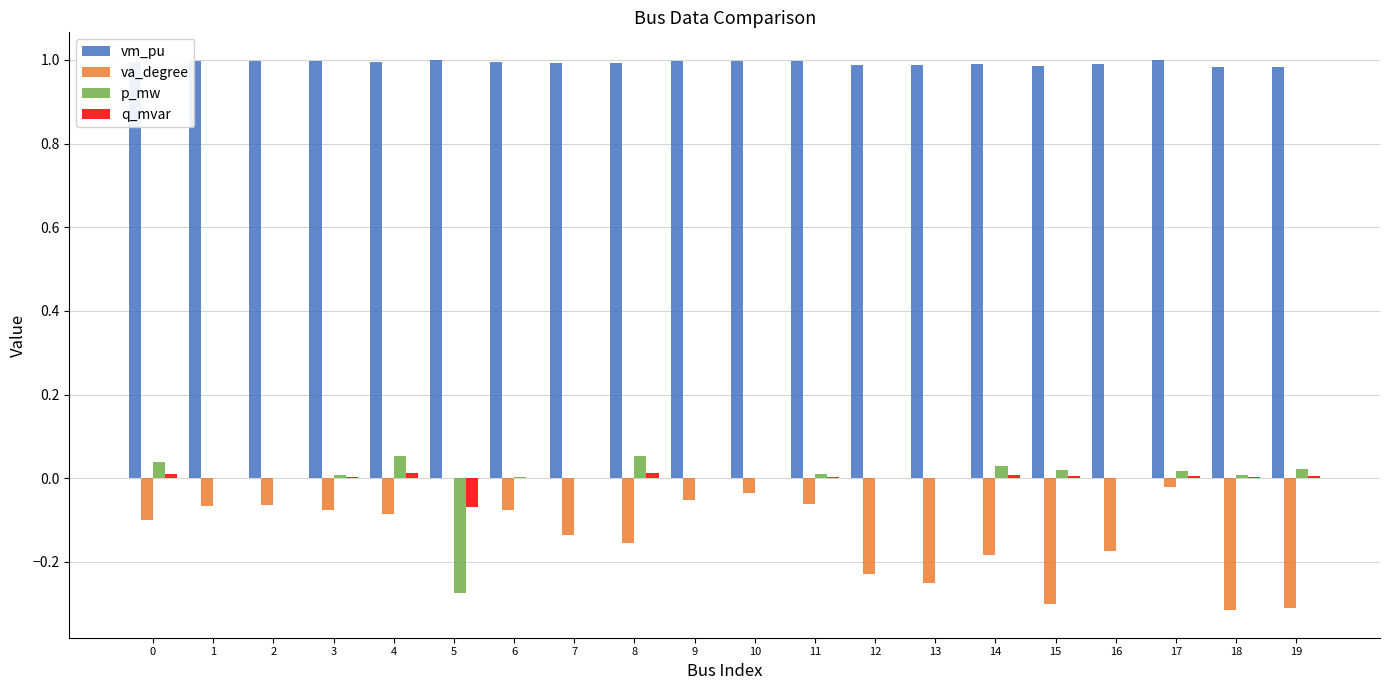

How many categories are shown in the chart?

20